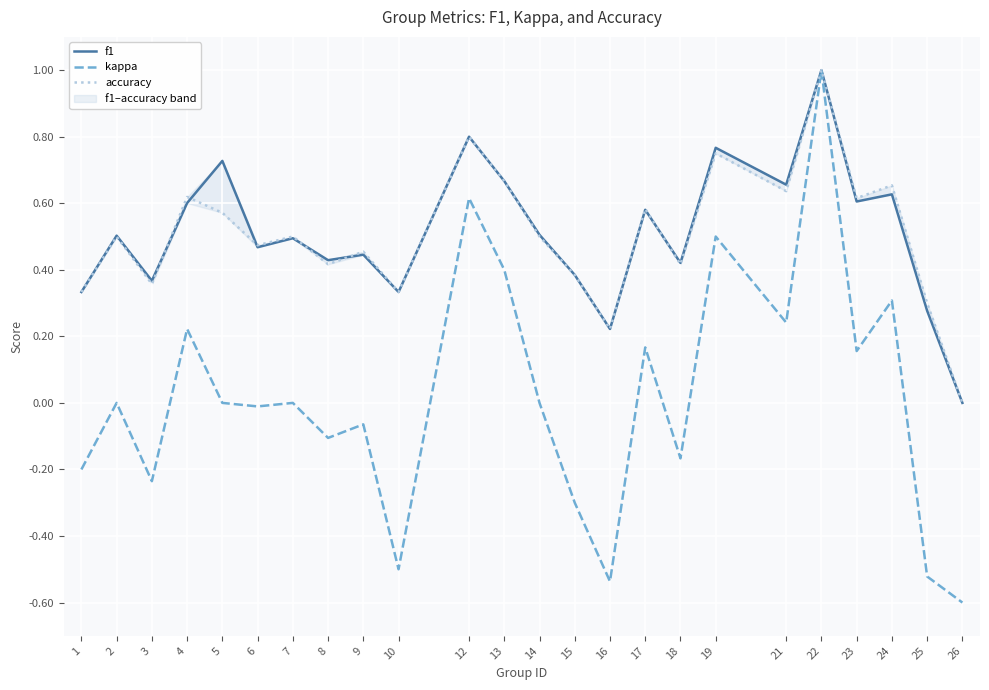

Reading left to right, extract all data points from this chart.

f1: 0.3	0.5	0.4	0.6	0.7	0.5	0.5	0.4	0.4	0.3	0.8	0.7	0.5	0.4	0.2	0.6	0.4	0.8	0.7	1.0	0.6	0.6	0.3	0.0
kappa: -0.2	0.0	-0.2	0.2	0.0	-0.0	0.0	-0.1	-0.1	-0.5	0.6	0.4	0.0	-0.3	-0.5	0.2	-0.2	0.5	0.2	1.0	0.2	0.3	-0.5	-0.6
accuracy: 0.3	0.5	0.4	0.6	0.6	0.5	0.5	0.4	0.5	0.3	0.8	0.7	0.5	0.4	0.2	0.6	0.4	0.8	0.6	1.0	0.6	0.7	0.3	0.0